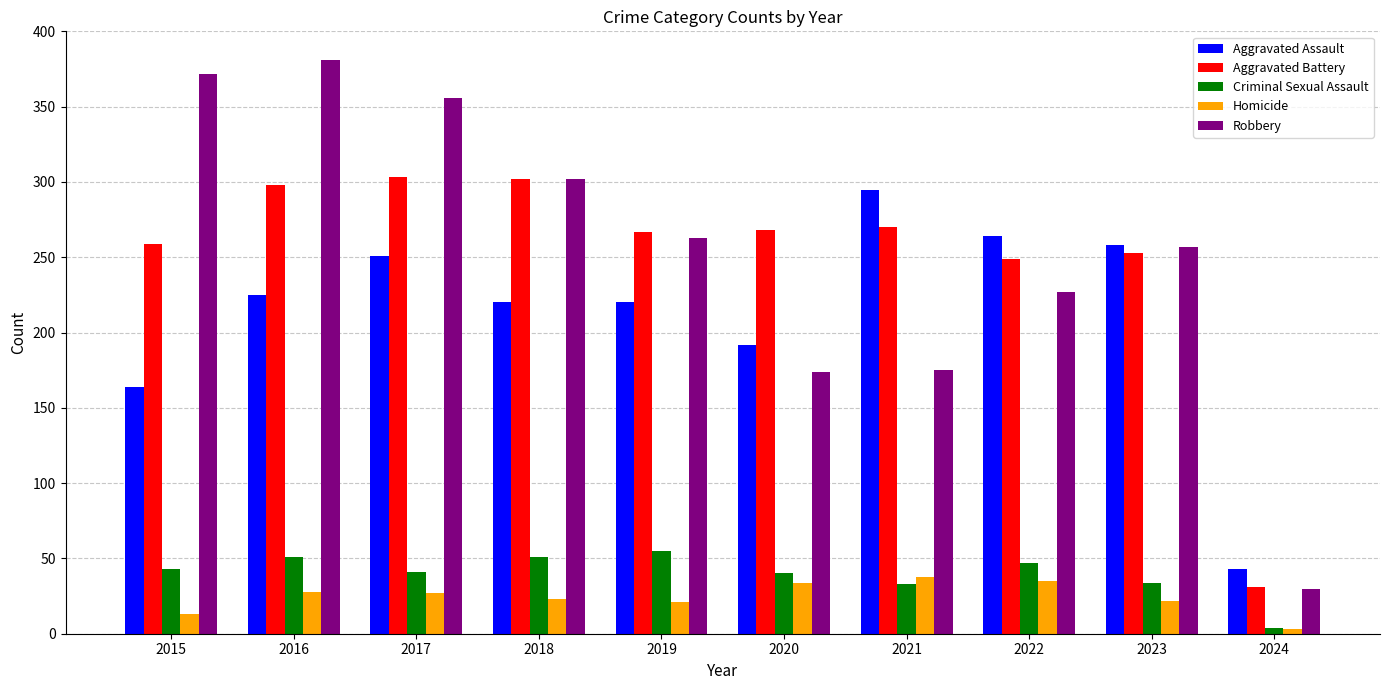

Is it true that Aggravated Battery equals 249 at 2022?

True